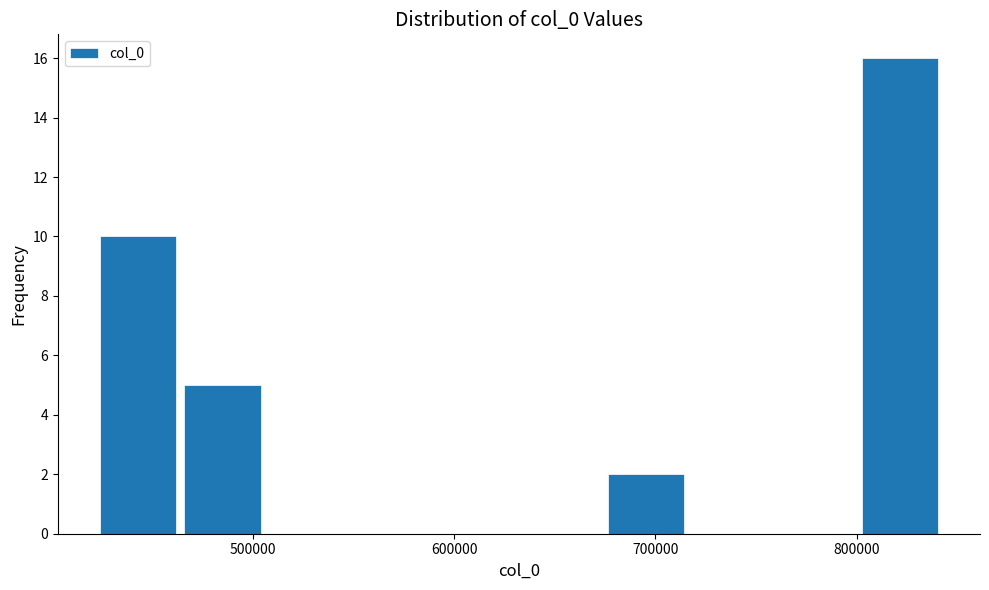

How tall is the bar that spans 800000 to 840000 on the x-axis? Neither the bar edges nor the heights are printed on the chart, so give them approximately, as read against the axes.

16